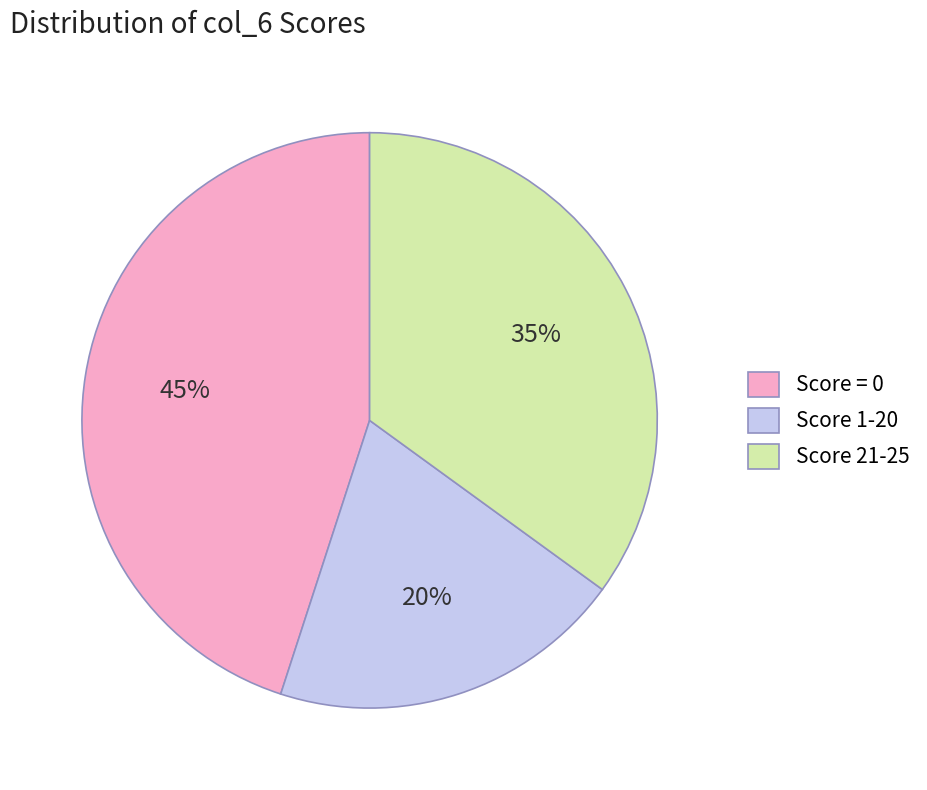

Does any single category account for the majority?

No